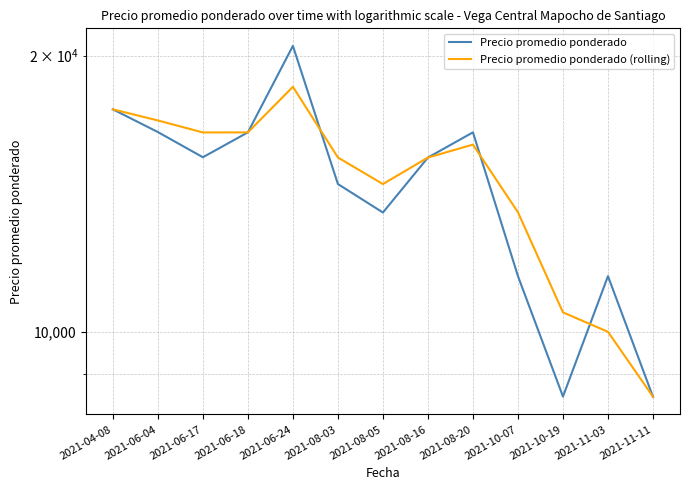

Rank the series at 2021-10-19 from lowest to highest value.

Precio promedio ponderado, Precio promedio ponderado (rolling)